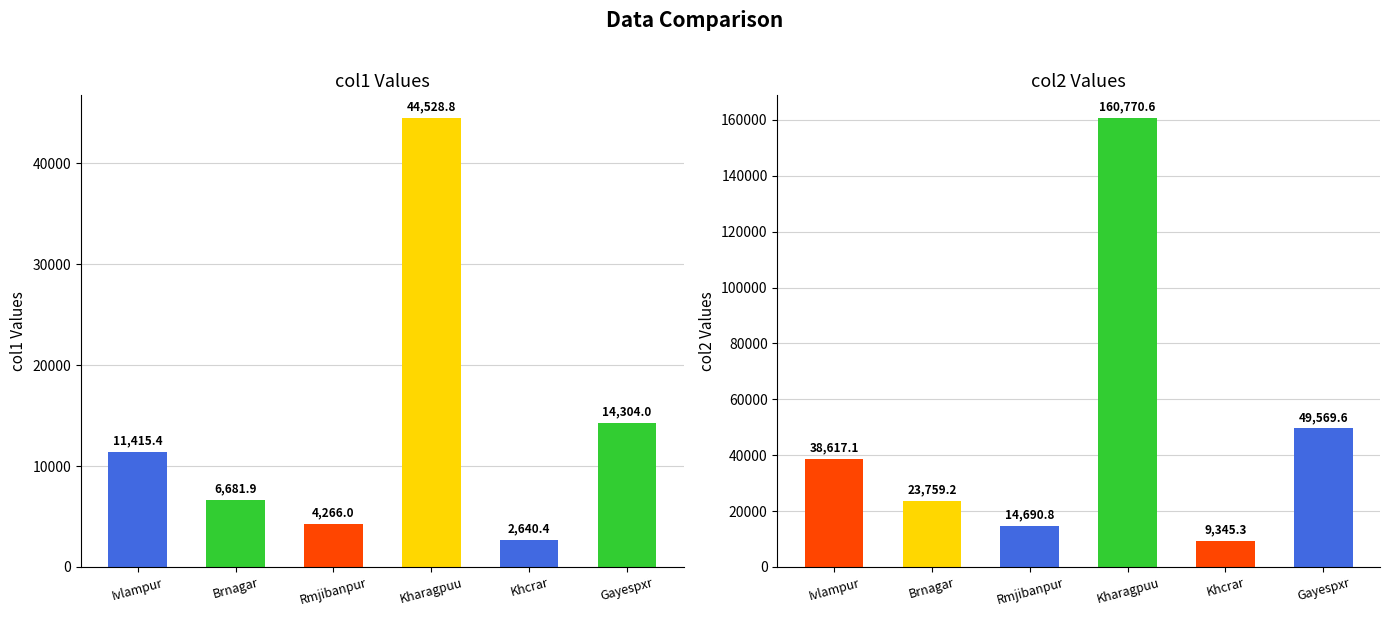

What is the difference between the col2 values at Rmjibanpur and Ivlampur?

23926.3